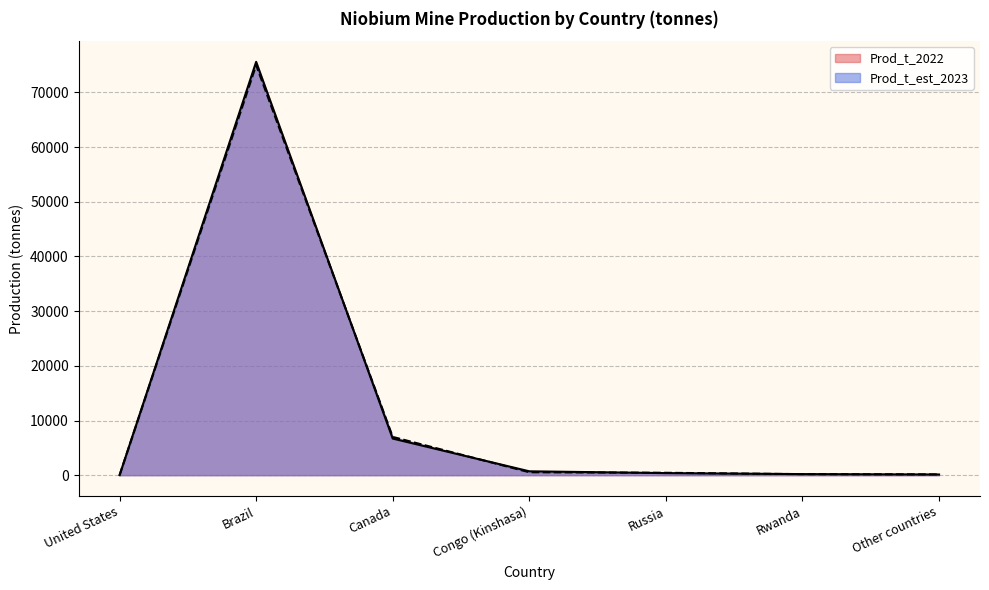

Between United States and Rwanda, which is larger?

Rwanda